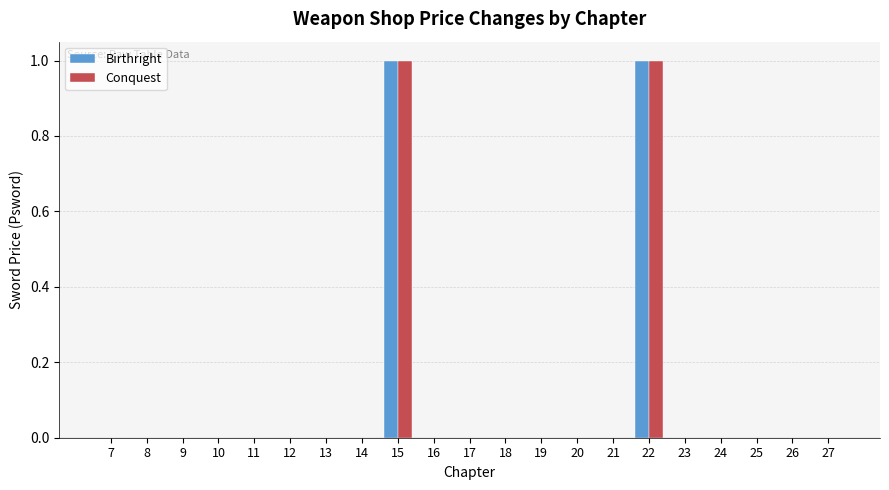

The value of Conquest at 17 is 0. True or false?

True